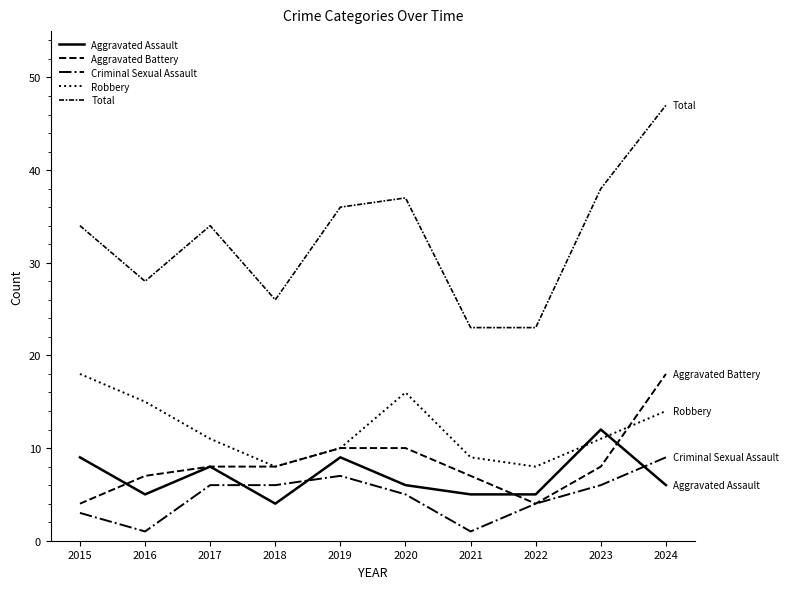

What is the greatest value displayed?

47